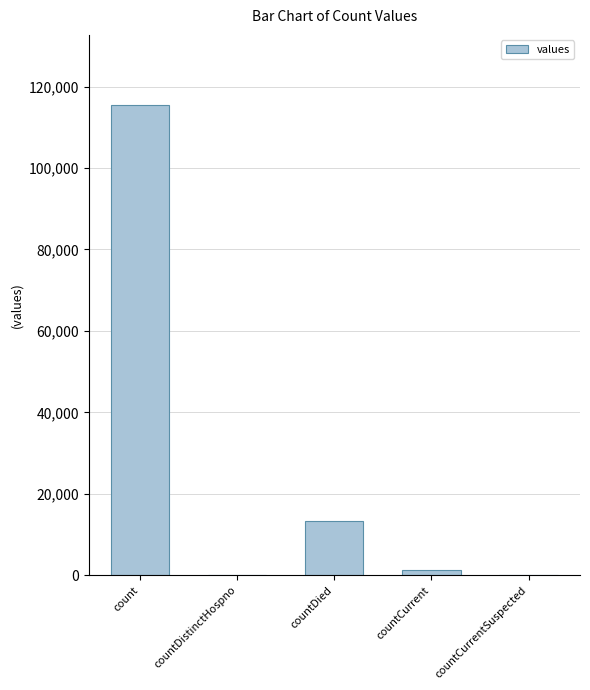

Are the bars horizontal?

No